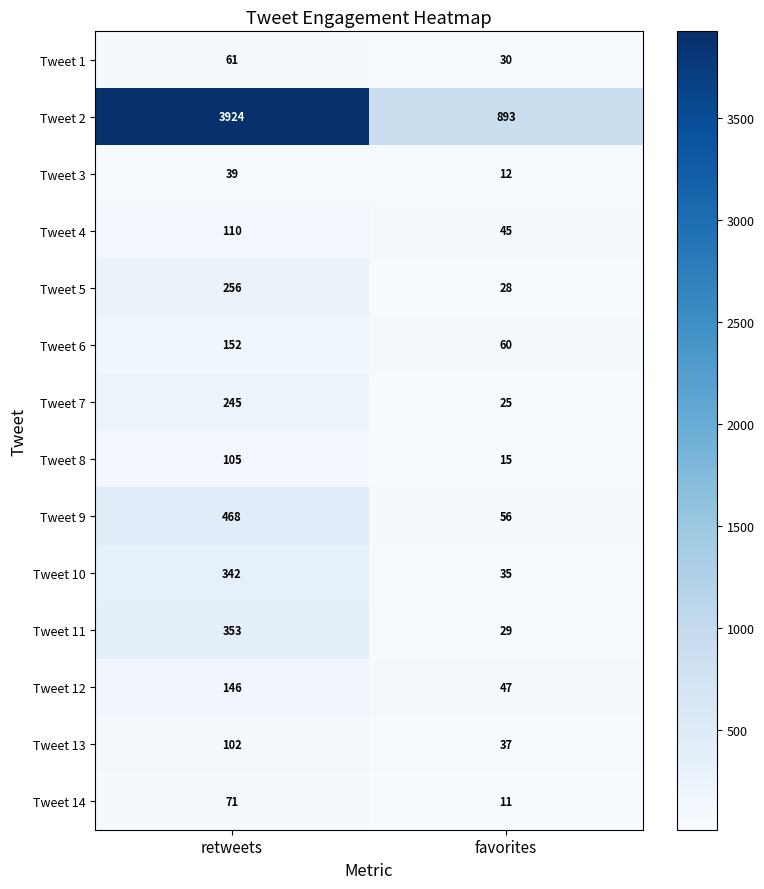

The value of Tweet 3 at retweets is 39. True or false?

True